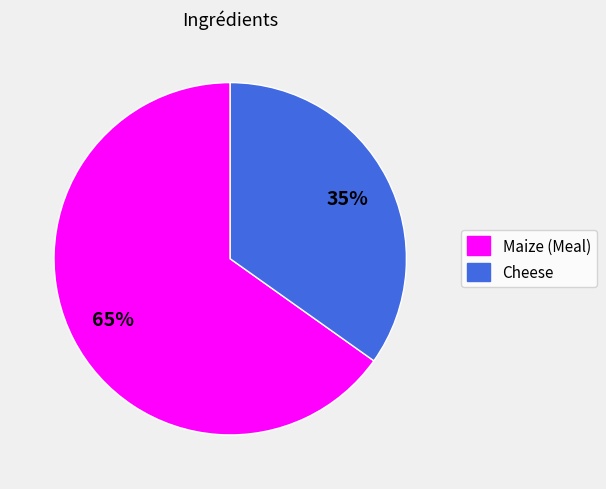

Between Cheese and Maize (Meal), which is larger?

Maize (Meal)